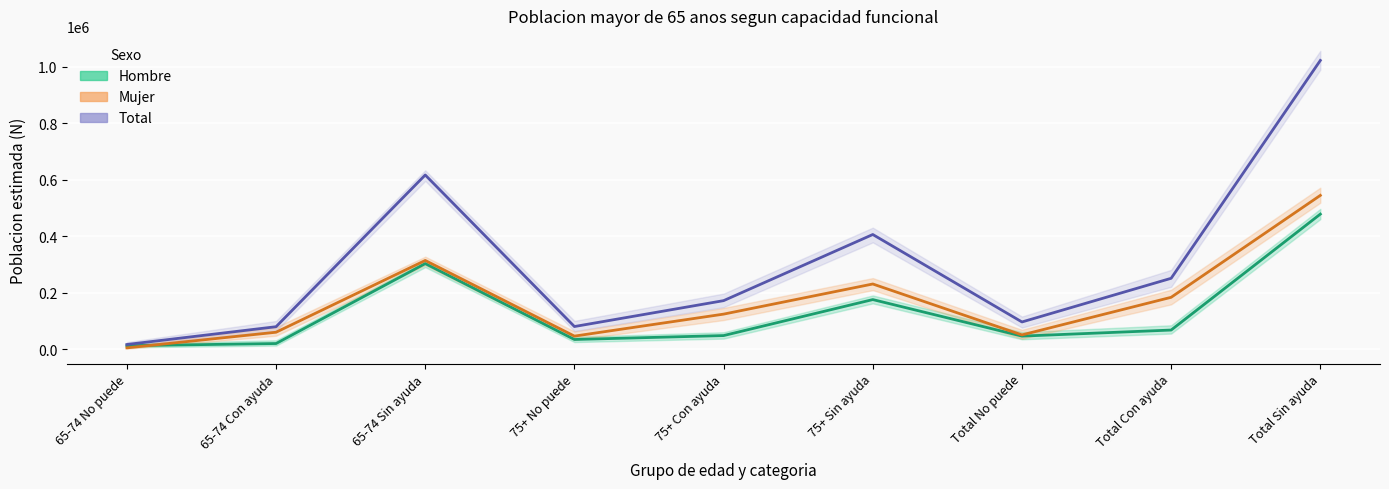

Which series changed the most between 65-74 No puede and 75+ Con ayuda?

Total